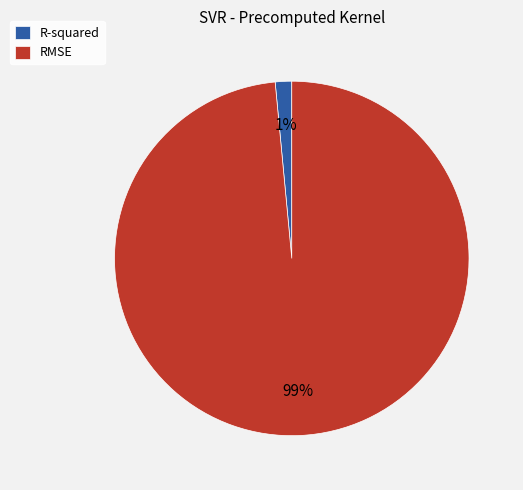

Does R-squared account for over 50% of the chart?

No